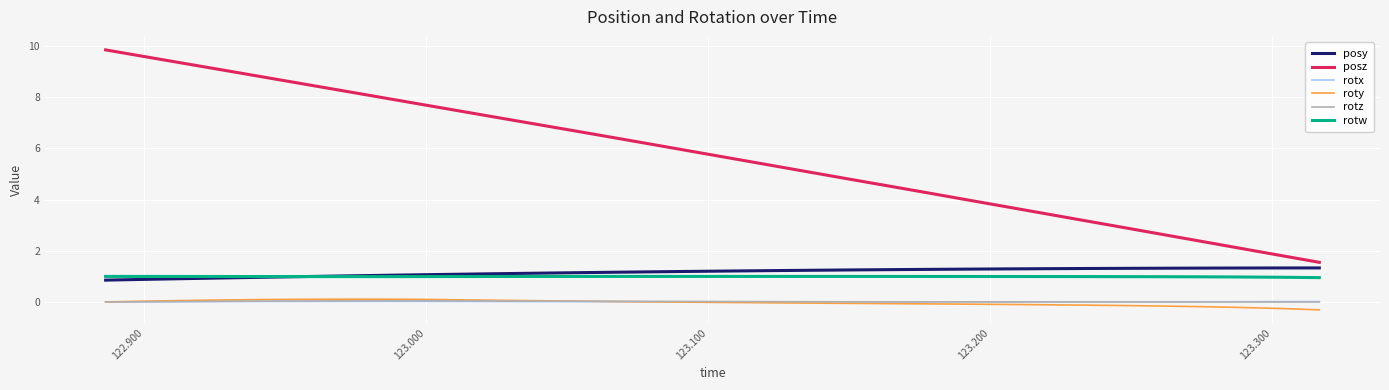

True or false: posz and rotz cross at least once.

False